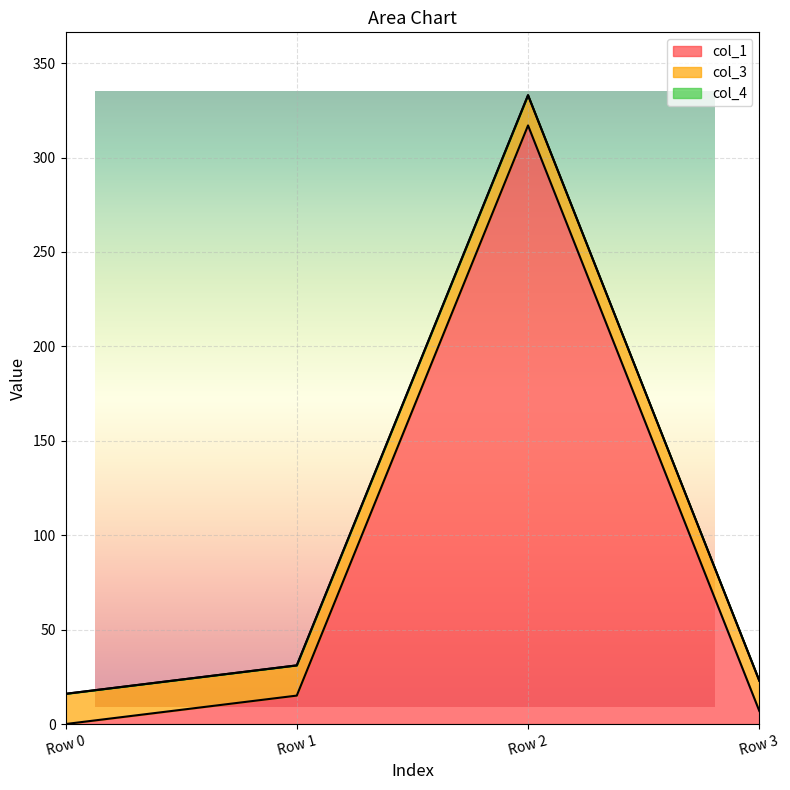

List the series in order of their overall mean, lowest first.

col_4, col_3, col_1